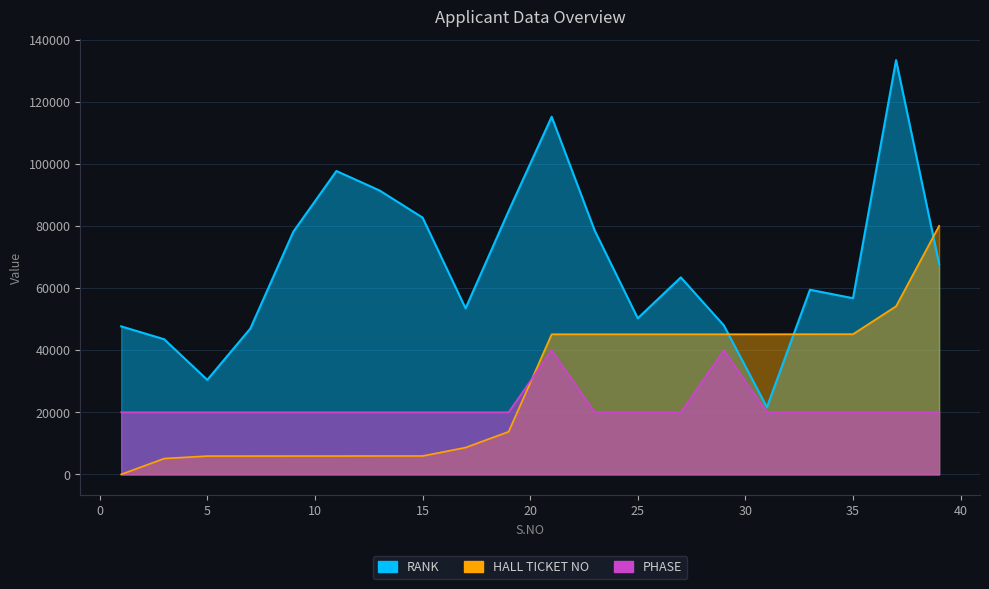

At how many categories does at least one series exceed 65265?

9